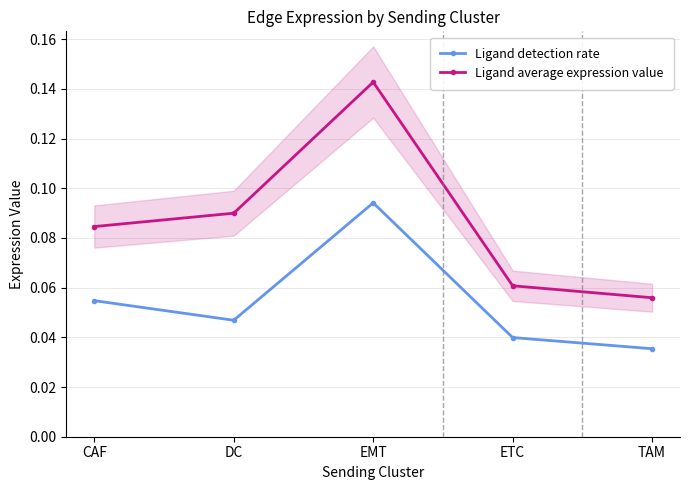

True or false: Ligand average expression value has more than 0 interior local peaks.

True